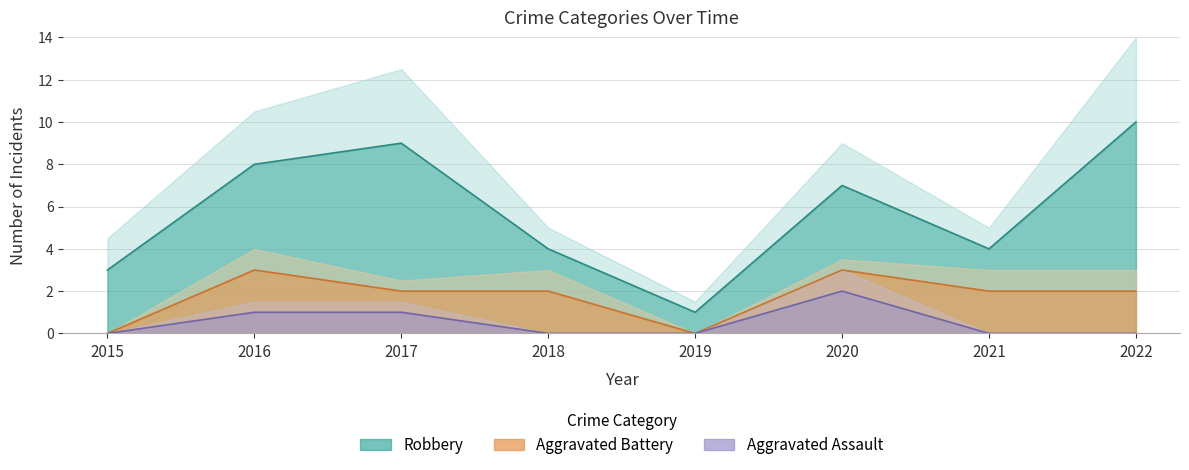

List the series in order of their overall mean, highest first.

Robbery, Aggravated Battery, Aggravated Assault